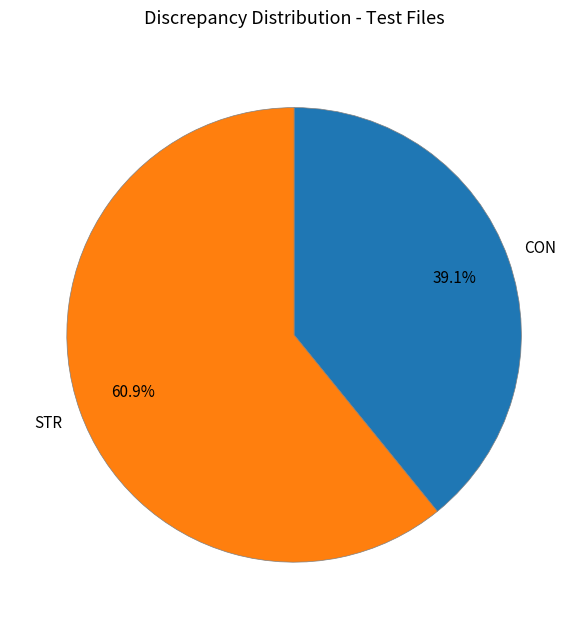

Does any single category account for the majority?

Yes